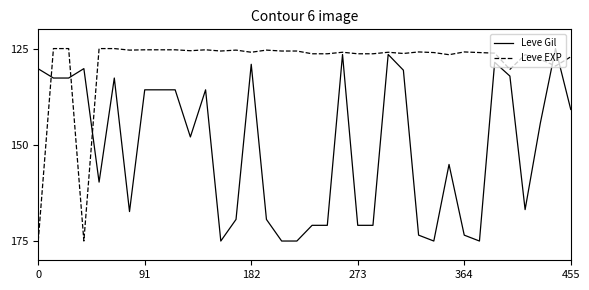

Which series has the largest total across all categories?

Leve Gil